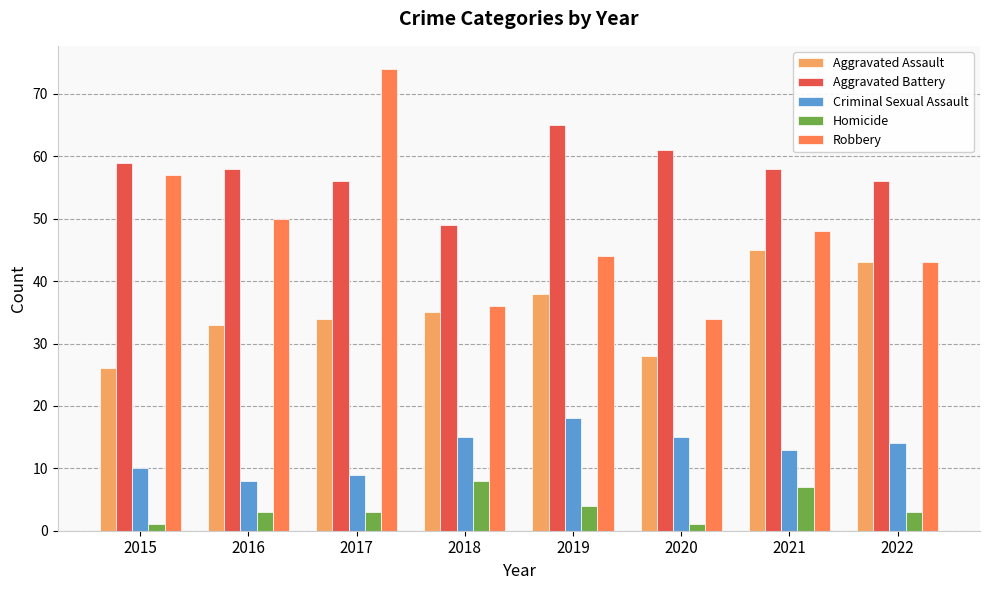

How many distinct data groups are displayed?

5